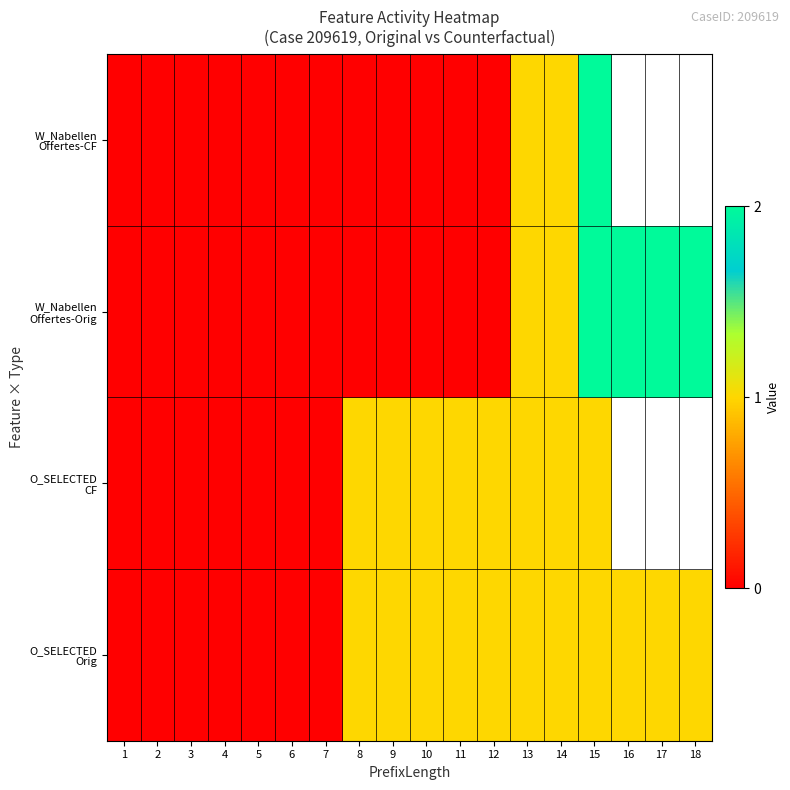

At which category is the sum across all series the highest?

15